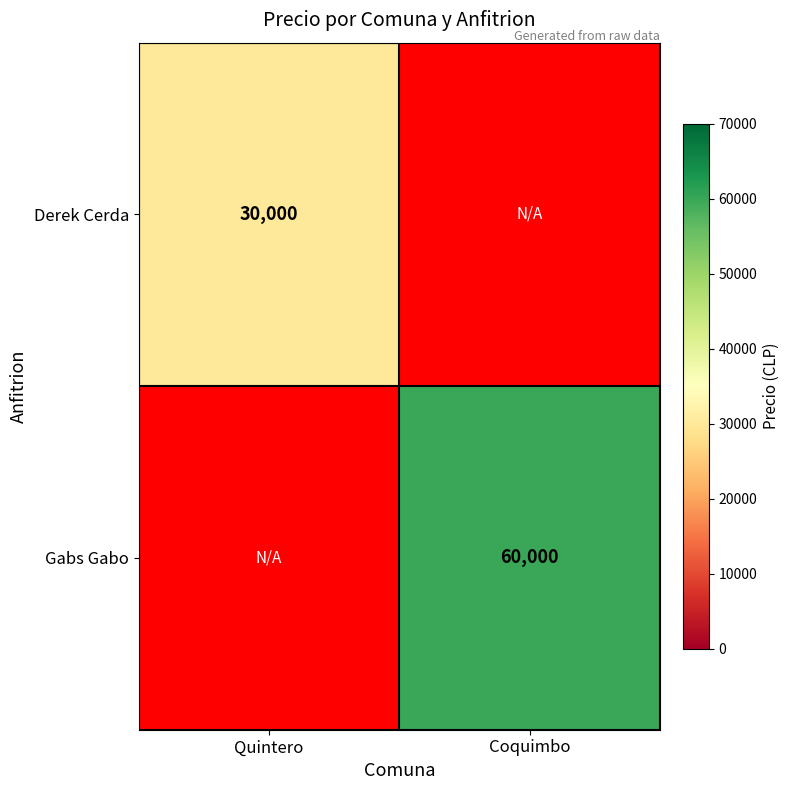

The value of Derek Cerda at Quintero is 42815. True or false?

False